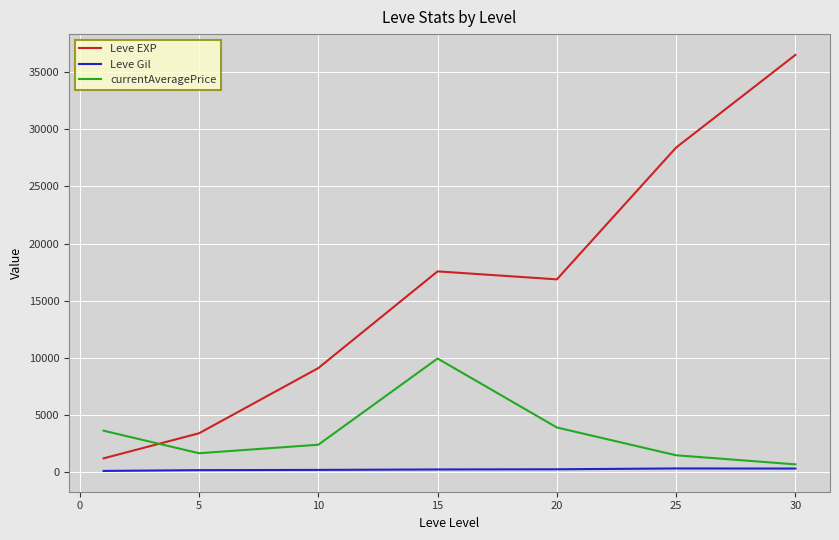

List the series in order of their overall mean, lowest first.

Leve Gil, currentAveragePrice, Leve EXP